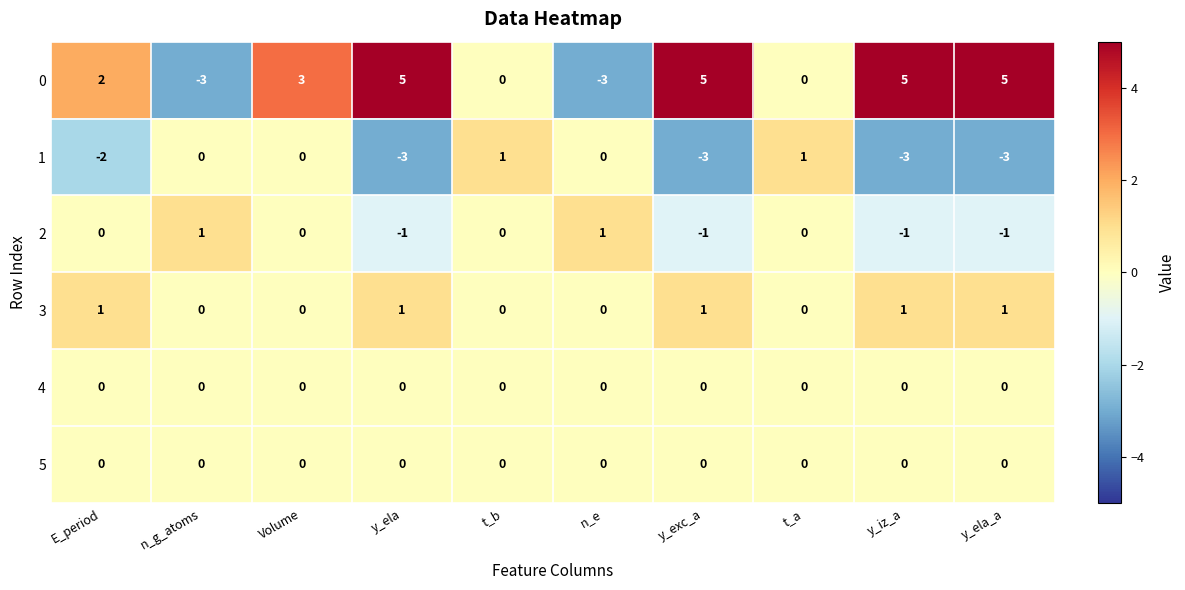

The value of 1 at E_period is -2. True or false?

True